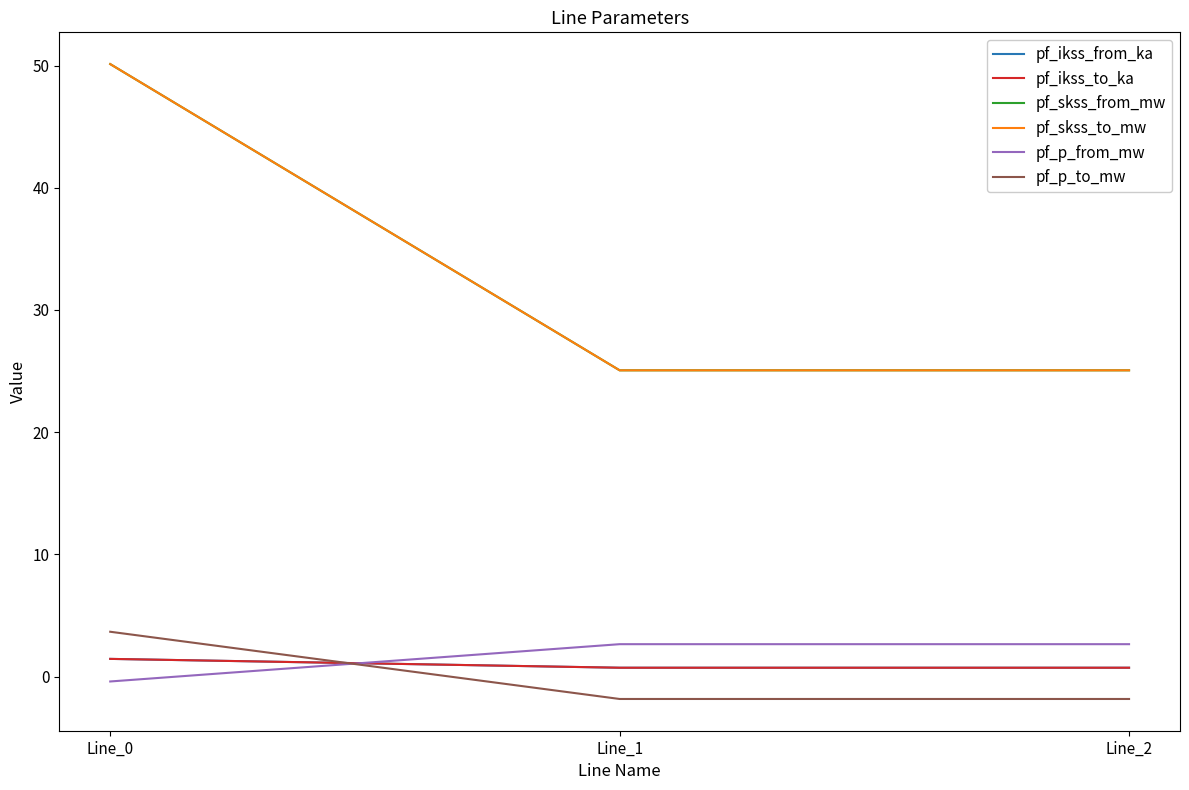

Does the chart have visible grid lines?

No